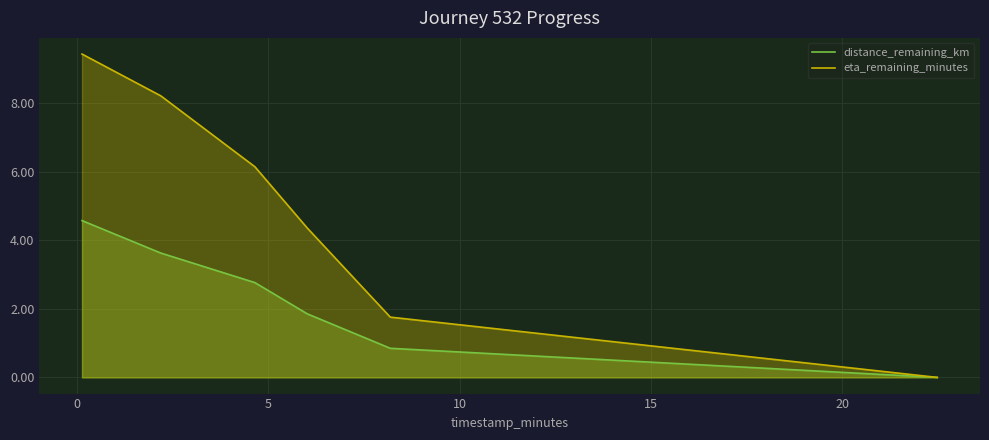

Count the number of categories in the chart.

6